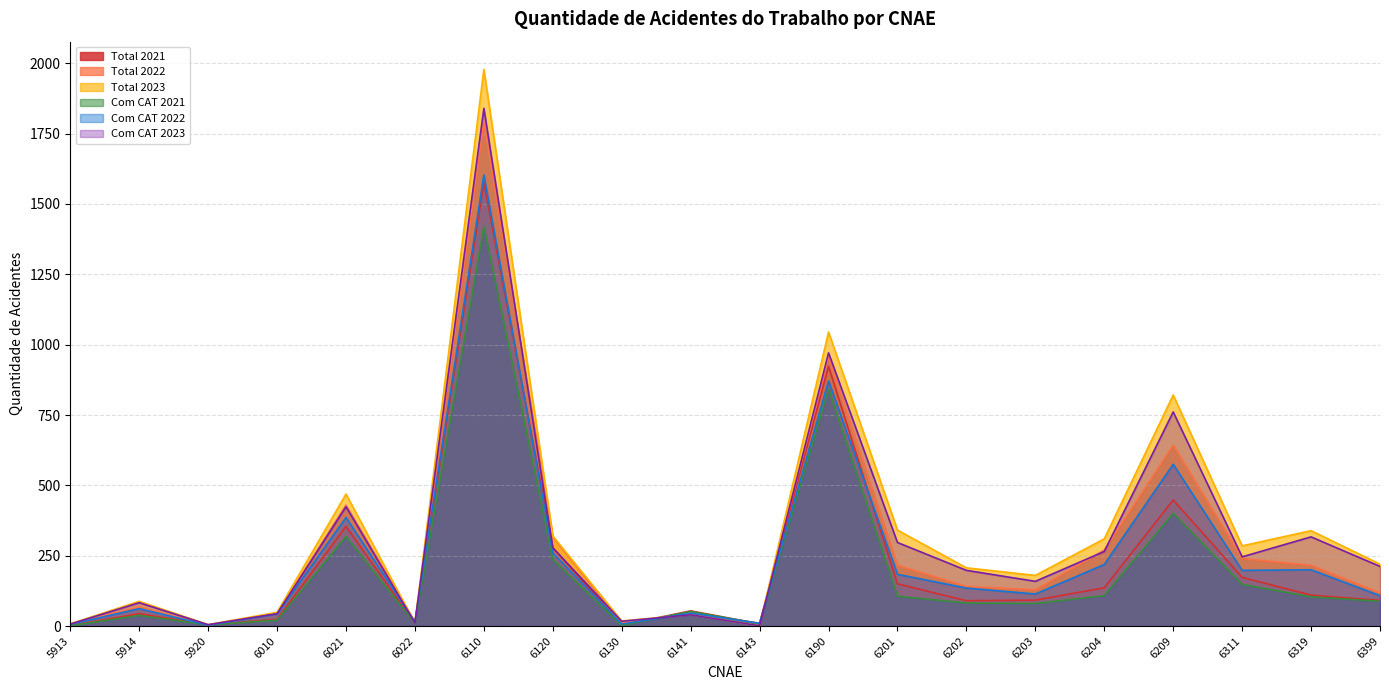

List the series in order of their peak value, highest first.

Total 2023, Com CAT 2023, Total 2022, Com CAT 2022, Total 2021, Com CAT 2021